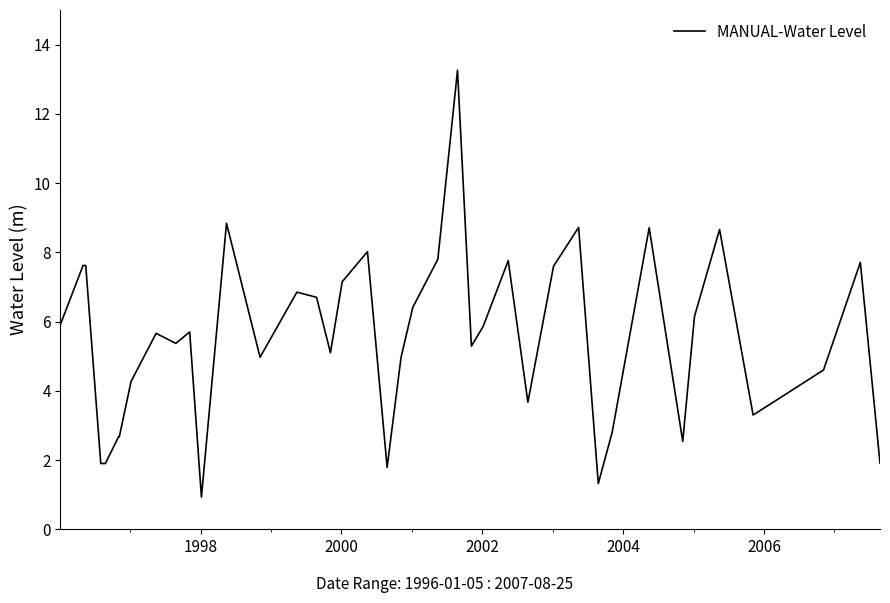

What is the average value?

5.5